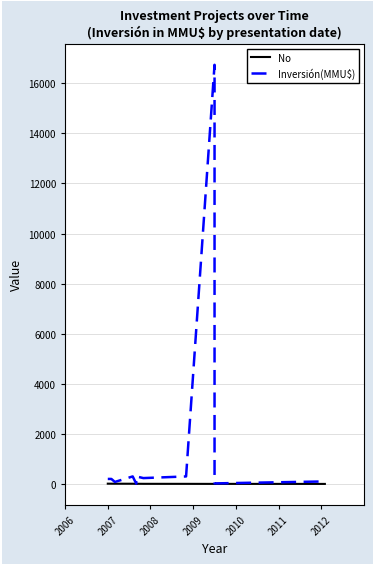

What is the sum of all Inversión(MMU$) values?

18482